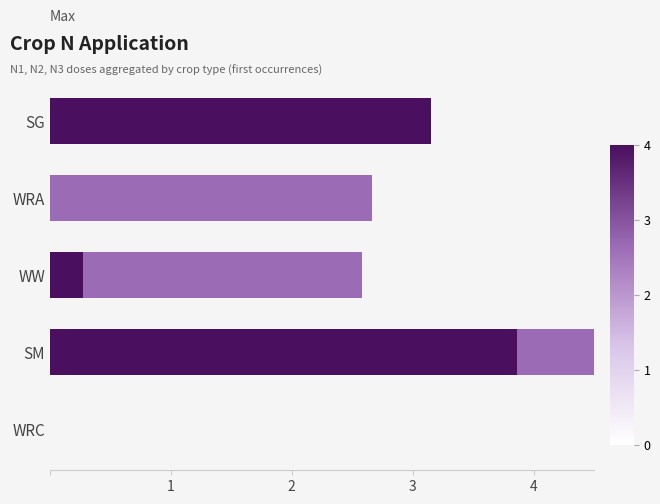

At 1, list the series in order from smallest to largest.

N1, N2, N3